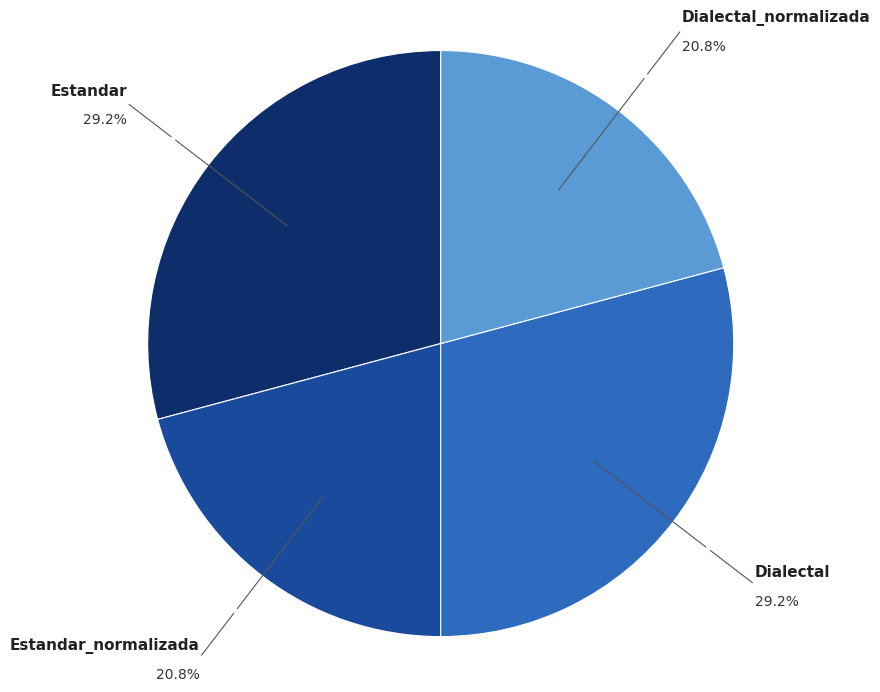

Does any single category account for the majority?

No